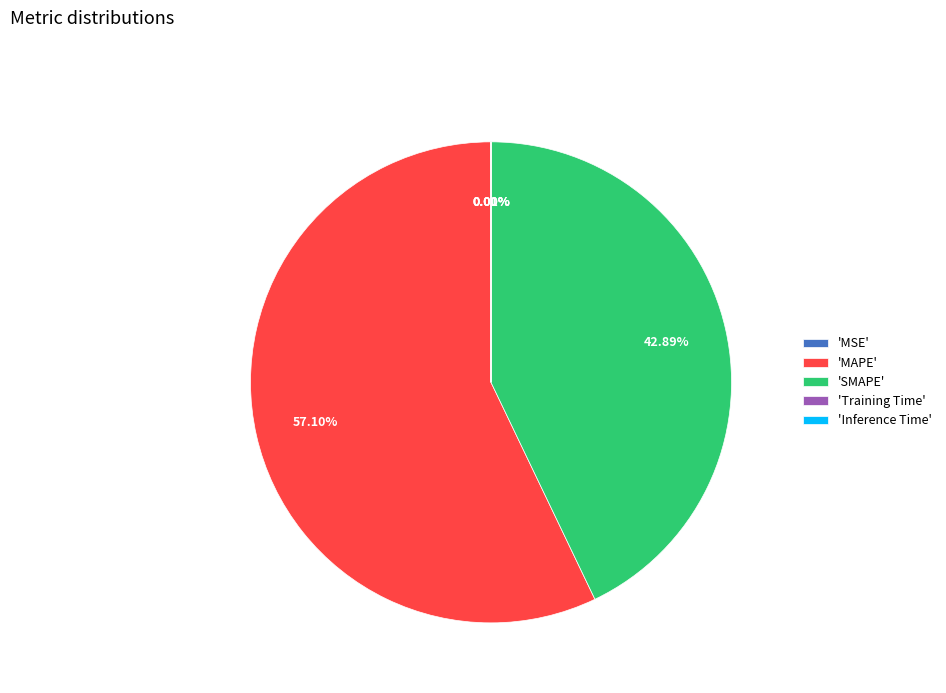

Does 'MAPE' represent more than half of the total?

Yes